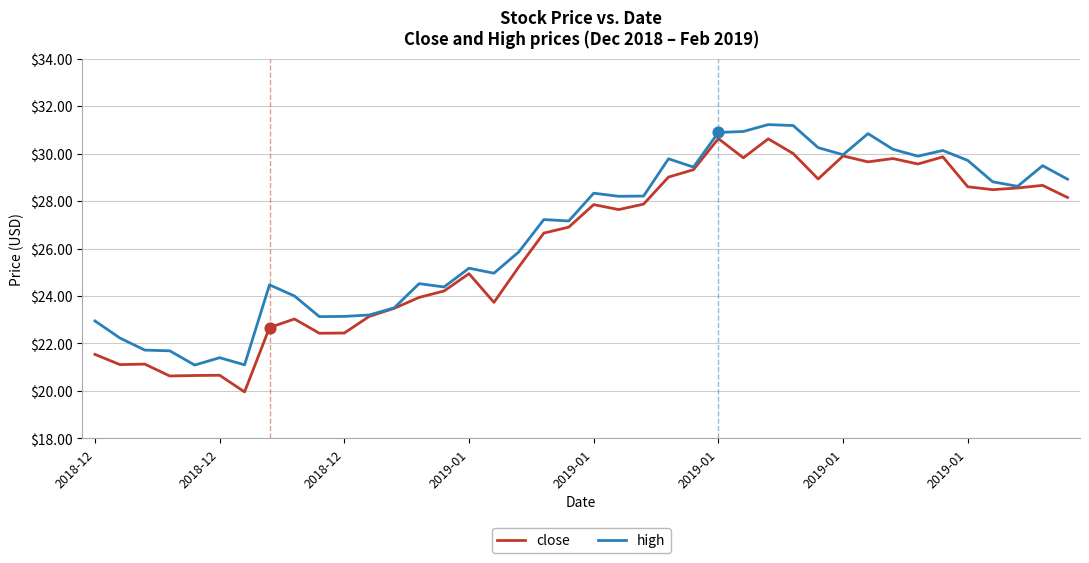

Which series has the largest total across all categories?

high